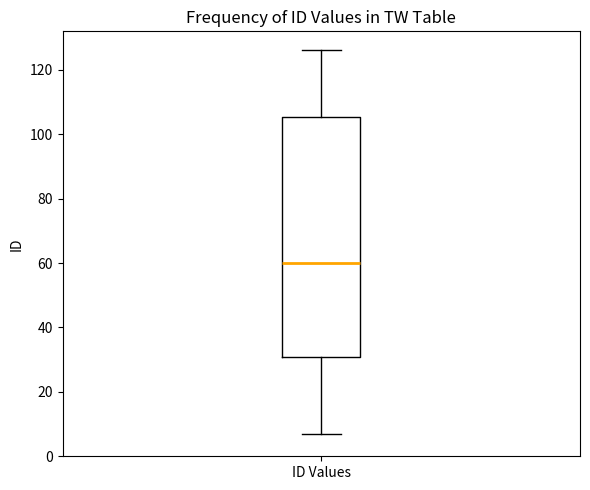

Read this box plot against the y-axis: the position of the median line, the range covered by the box, and the ends of both whiskers. The values are not printed on the chart, so give them approximately, as read against the axis.

median 60, box 30 to 106, whiskers 8 to 126